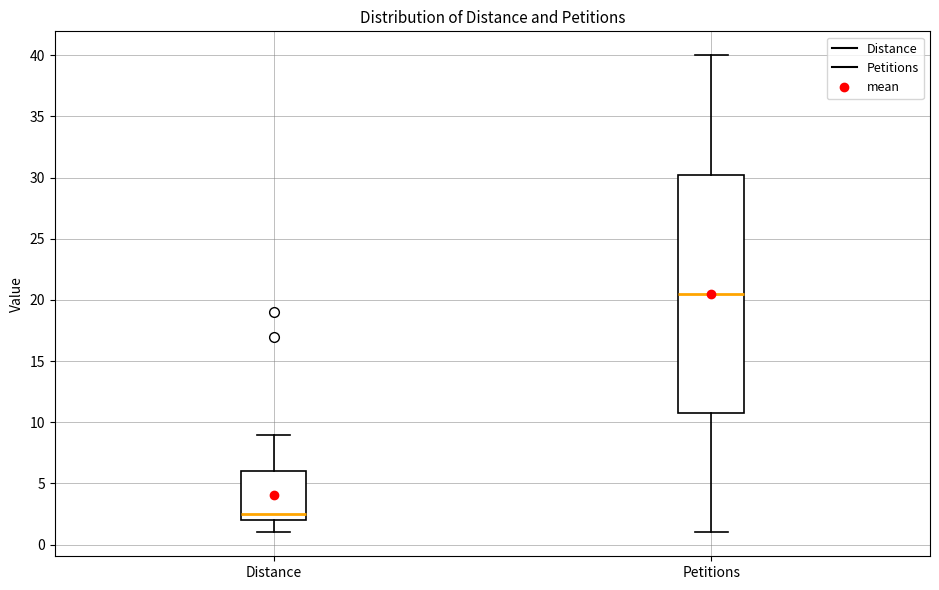

Comparing the boxes themselves (not the whiskers), which one is the tallest?

Petitions